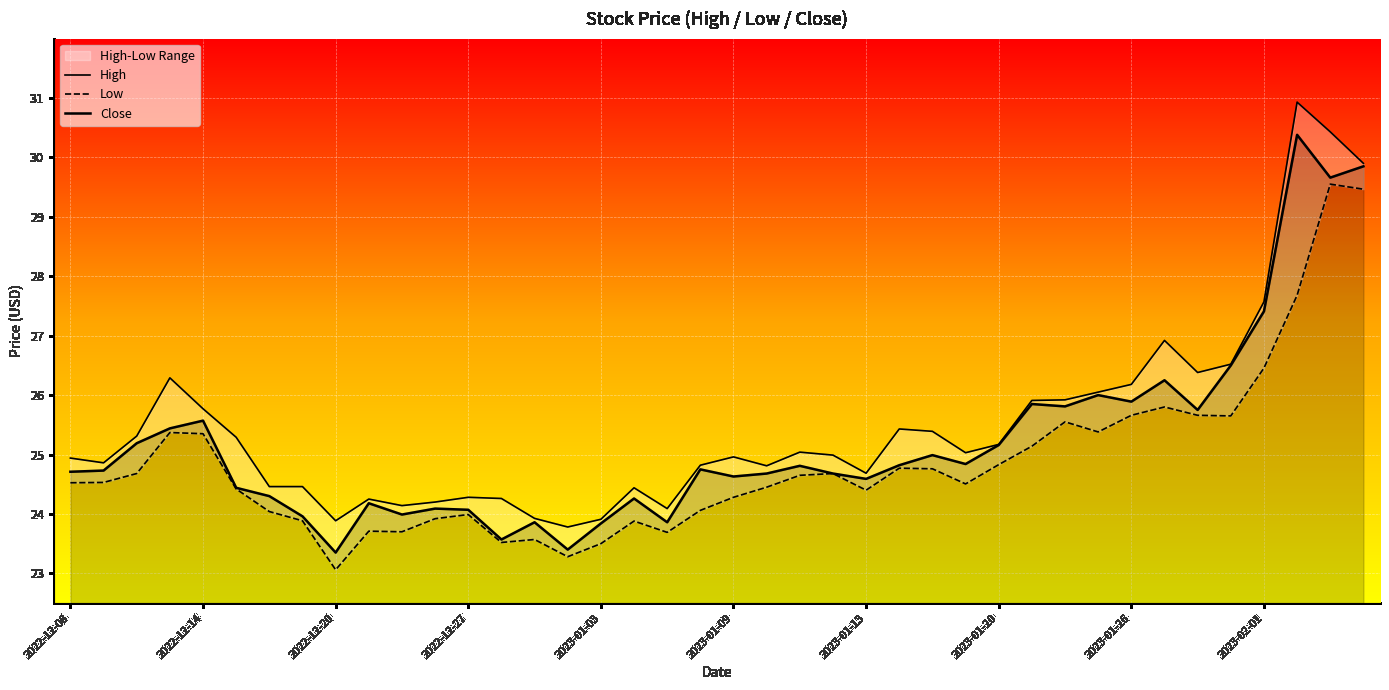

How many values in the Low series are below 24?

12